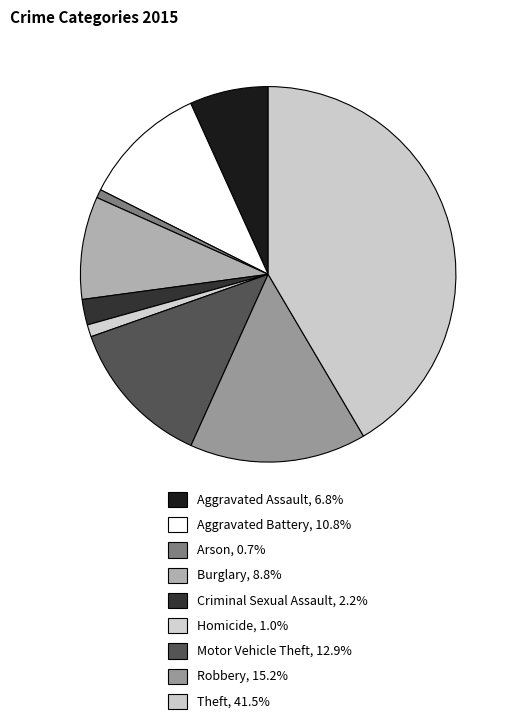

Which slice is the smallest?

Arson